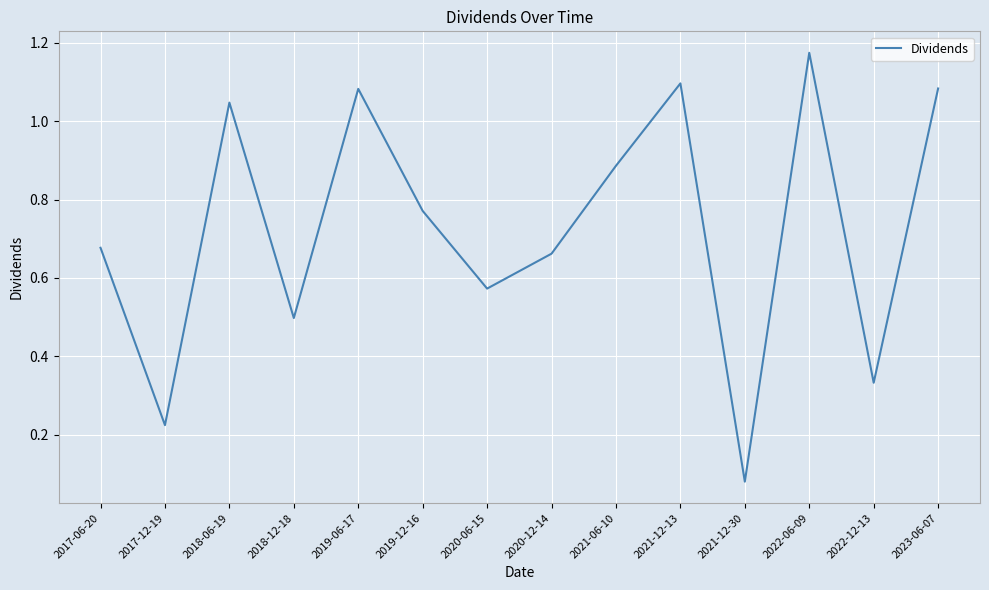

What is the change in value from 2019-12-16 to 2022-06-09?

+0.4